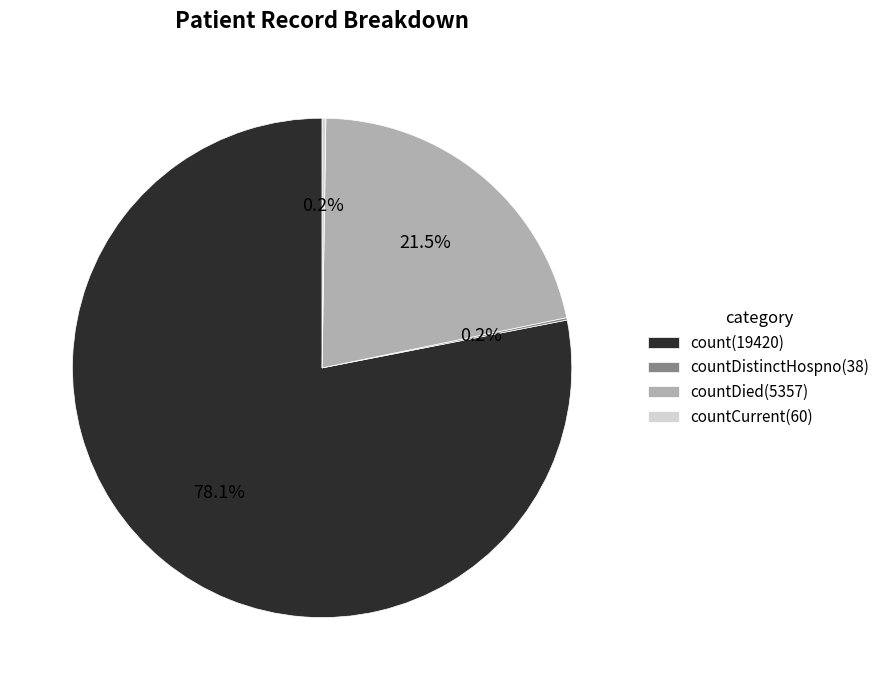

Between count(19420) and countDied(5357), which is larger?

count(19420)